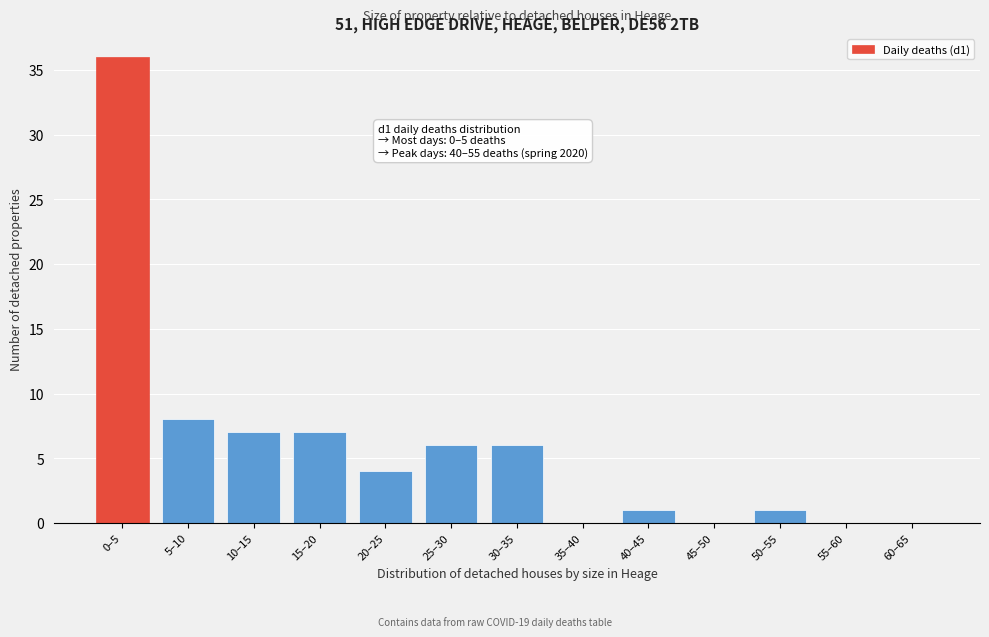

Reading left to right, transcribe all the data shown in this chart.

0–5=36	5–10=8	10–15=7	15–20=7	20–25=4	25–30=6	30–35=6	35–40=0	40–45=1	45–50=0	50–55=1	55–60=0	60–65=0